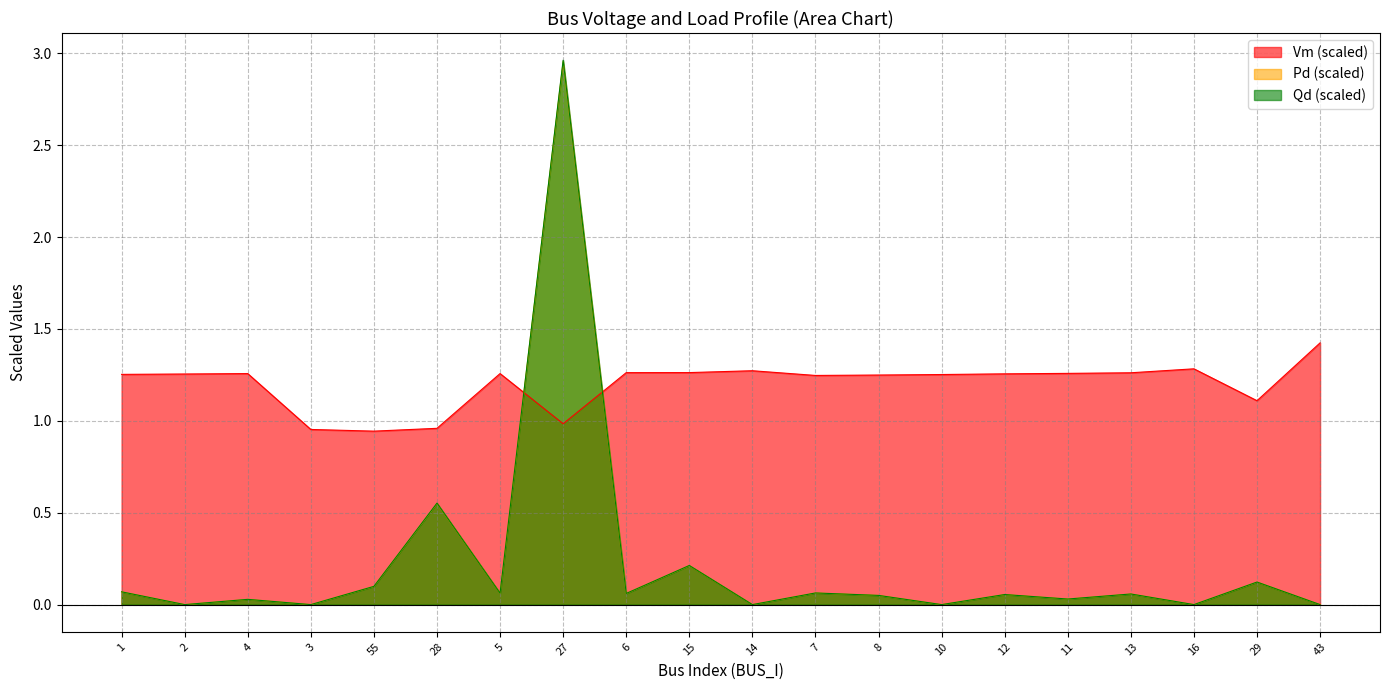

How many data points in Vm are less than 1?

4